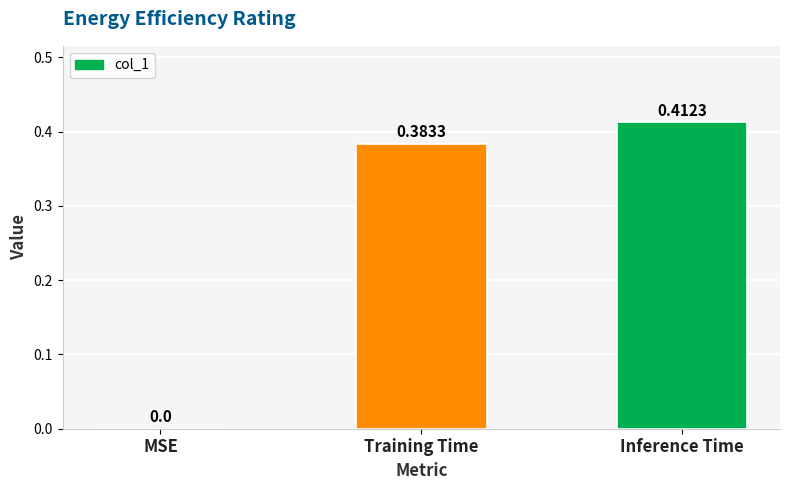

Which has a higher value, MSE or Inference Time?

Inference Time